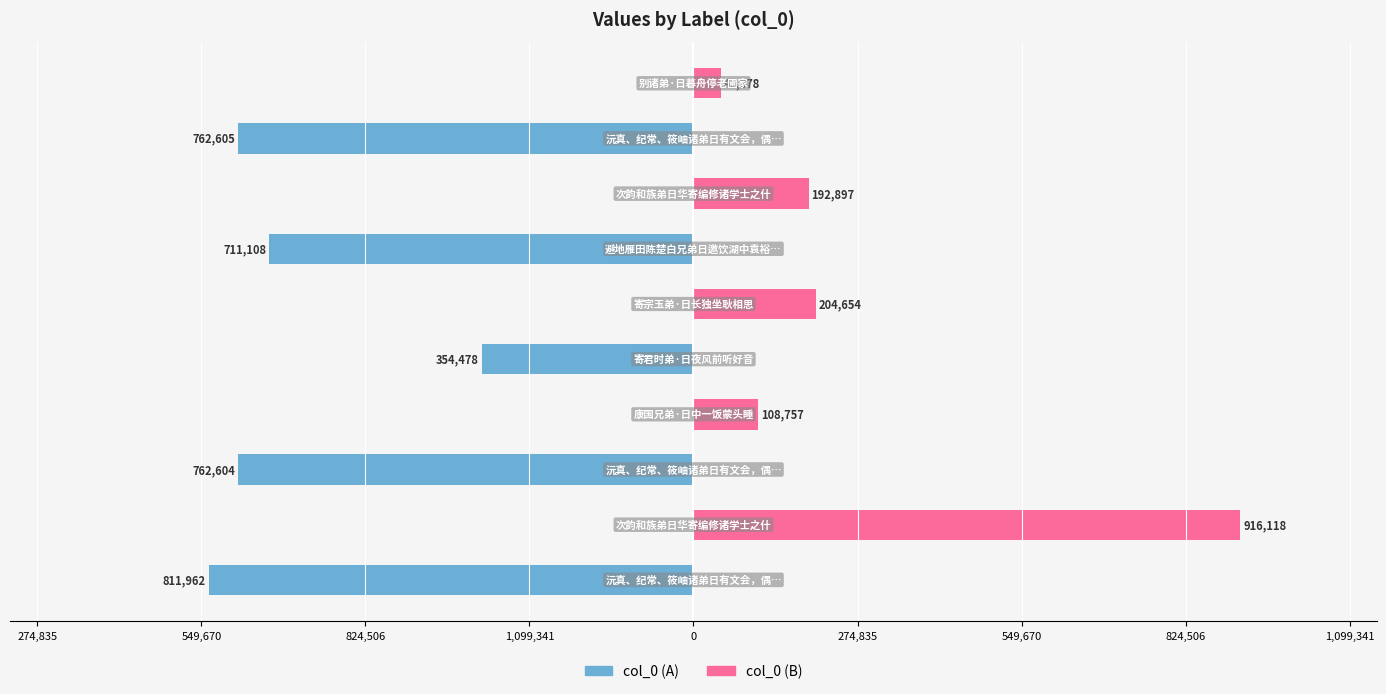

What is the greatest value displayed?

916118